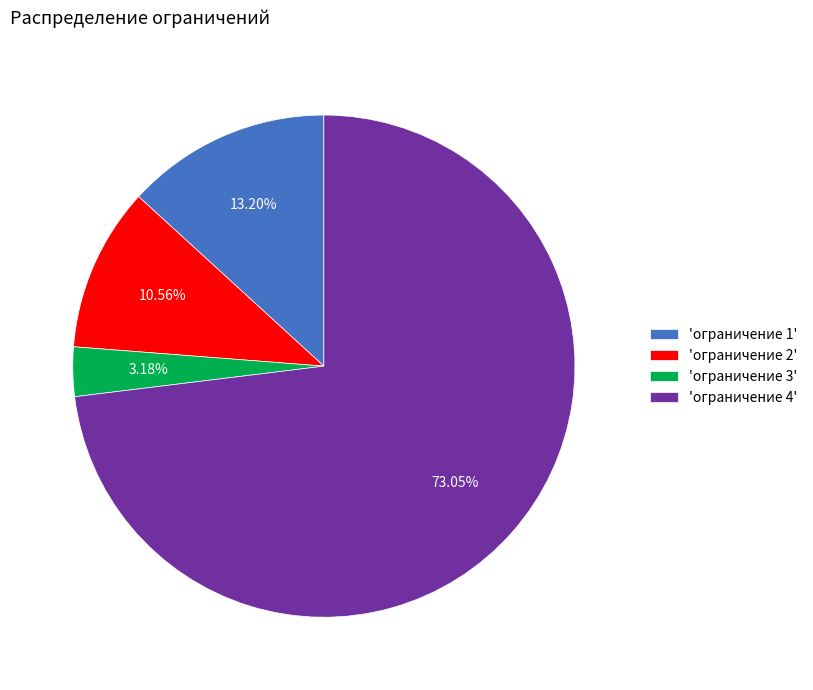

Rank the categories by value from highest to lowest.

'ограничение 4', 'ограничение 1', 'ограничение 2', 'ограничение 3'